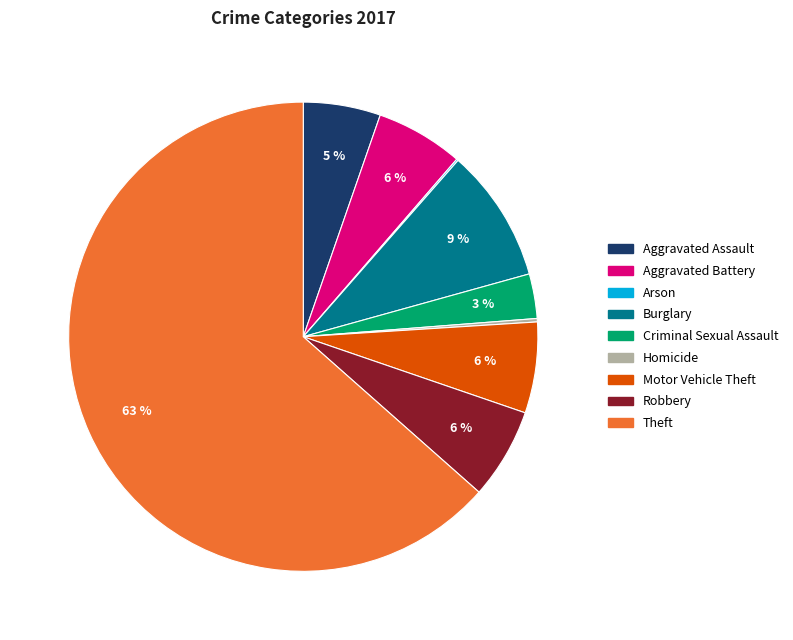

Do Aggravated Assault and Aggravated Battery together represent more than half of the pie?

No